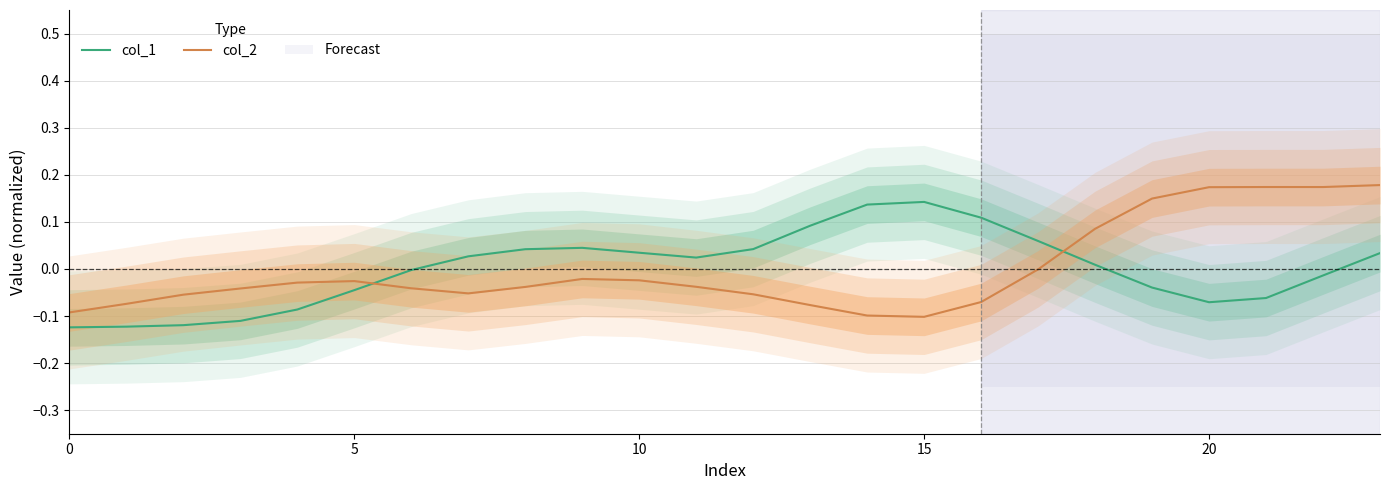

How many times do col_2 and col_1 cross each other?

2